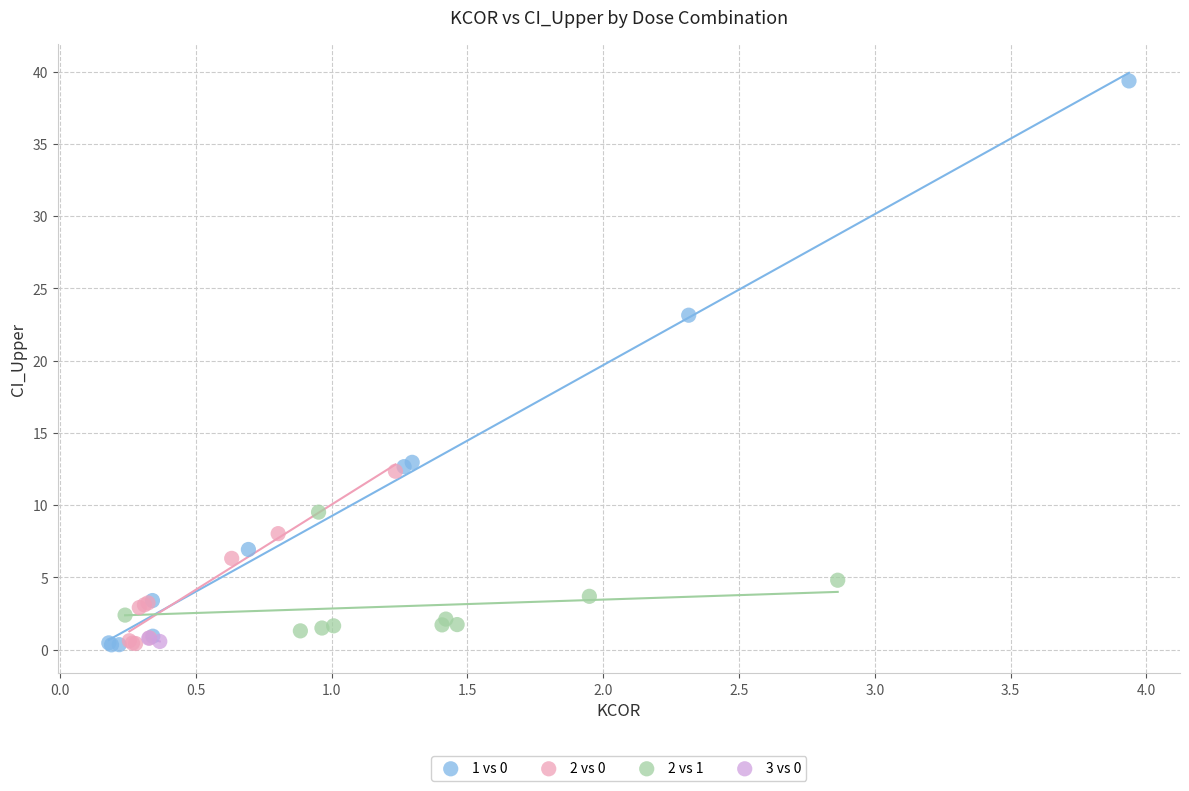

Which series has the largest Y range (max minus min)?

1 vs 0